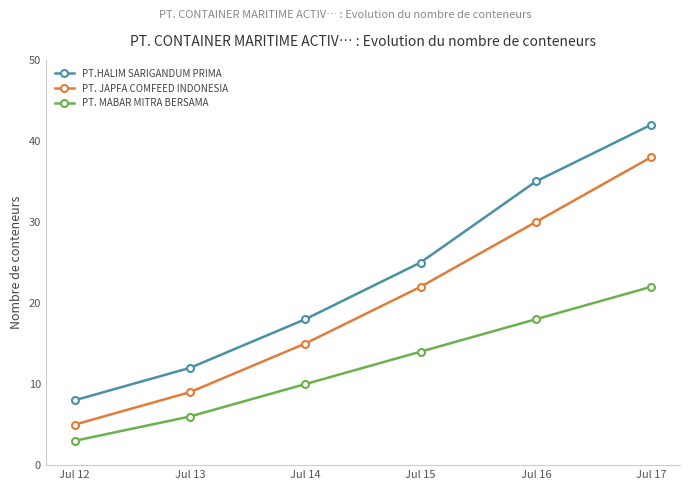

True or false: PT. JAPFA COMFEED INDONESIA and PT. MABAR MITRA BERSAMA intersect in this chart.

False